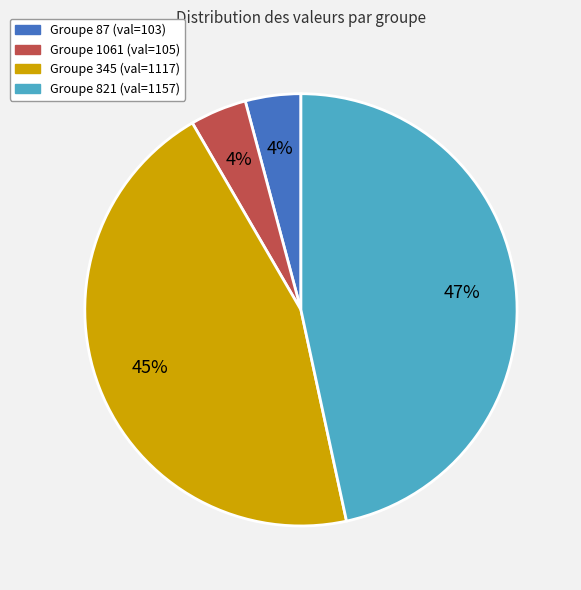

To the nearest percent, what is the combined percentage of Groupe 821 (val=1157) and Groupe 87 (val=103)?

51%